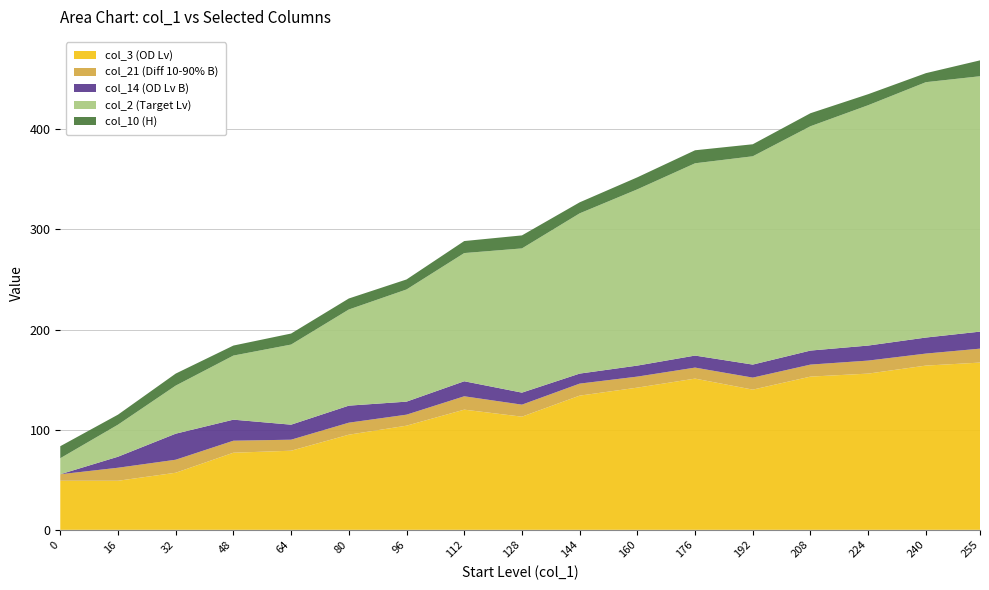

Reading left to right, what are all the values shown in this chart?

col_3 (OD Lv): 49.0	49.0	57.0	77.0	79.0	95.0	104.0	120.0	113.0	134.0	142.0	151.0	140.0	153.0	156.0	164.0	167.0
col_21 (Diff 10-90% B): 6.5	13.0	13.0	12.0	11.0	12.0	11.0	13.4	12.0	12.0	11.0	11.0	12.0	12.0	13.0	12.0	13.9
col_14 (OD Lv B): 0.0	11.0	26.0	21.0	15.0	17.0	13.0	15.0	12.0	10.0	11.0	12.0	13.0	14.0	15.0	16.0	17.0
col_2 (Target Lv): 16.0	32.0	48.0	64.0	80.0	96.0	112.0	128.0	144.0	160.0	176.0	192.0	208.0	224.0	240.0	255.0	255.0
col_10 (H): 12.0	10.0	12.0	10.0	11.0	11.0	10.0	12.0	13.0	11.0	12.0	13.0	12.0	13.0	11.0	9.0	15.9